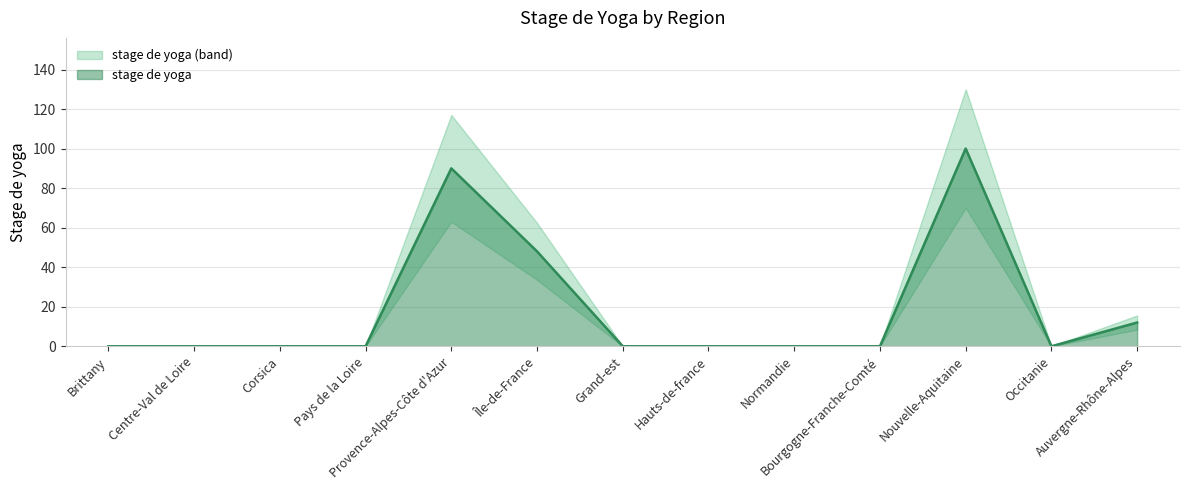

Reading left to right, extract all data points from this chart.

0.0	0.0	0.0	0.0	90.0	48.0	0.0	0.0	0.0	0.0	100.0	0.0	12.0